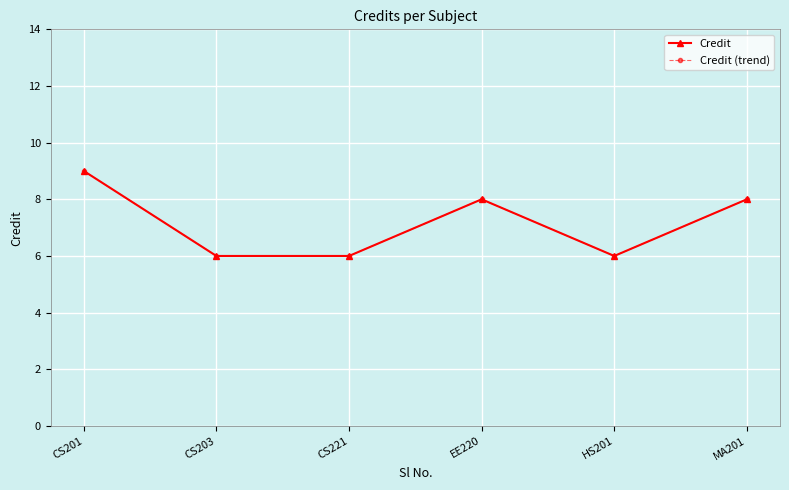

Does the chart have visible grid lines?

Yes